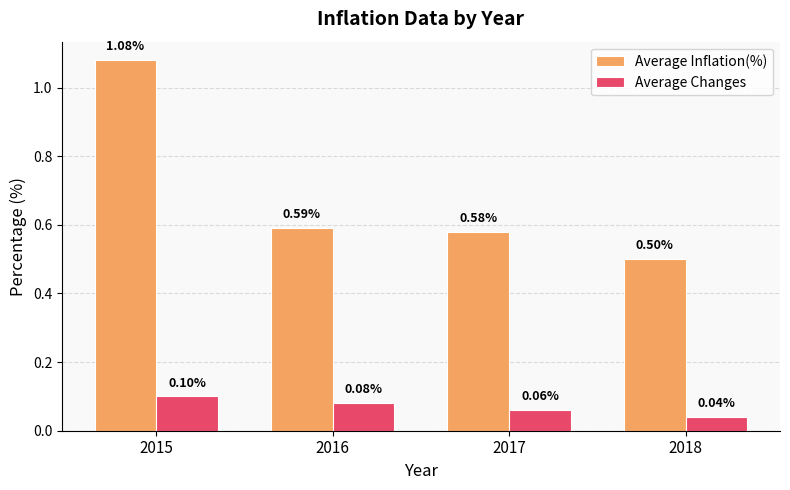

What is the difference between the Average Inflation(%) values at 2015 and 2016?

0.5